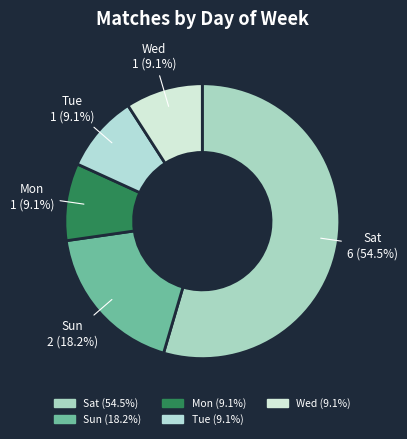

To the nearest percent, what portion does Sun represent?

18%